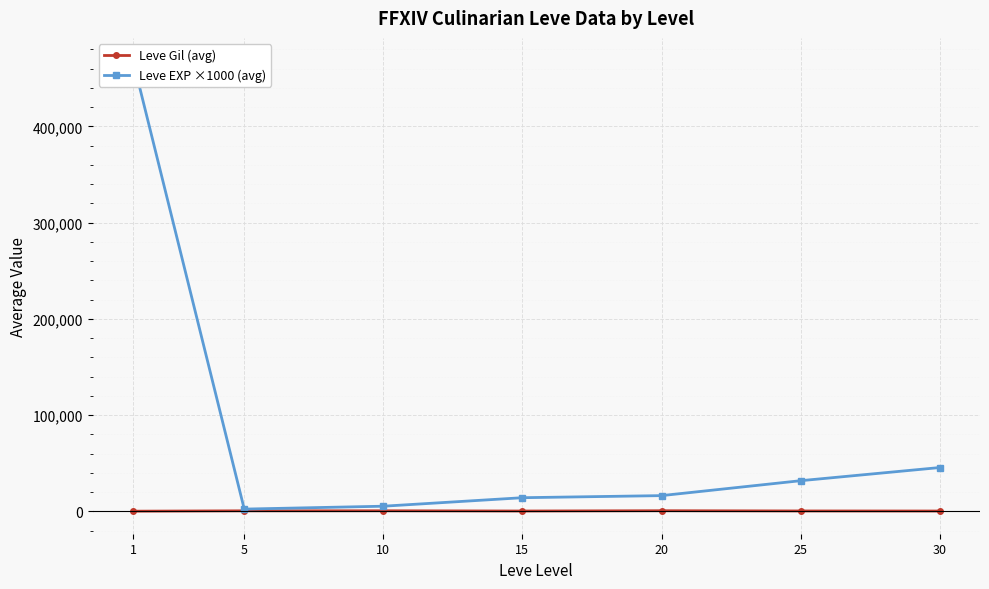

Reading left to right, what are all the values shown in this chart?

Leve Gil (avg): 1=163.5	5=528.3	10=576.7	15=323.3	20=628.3	25=391.7	30=322.5
Leve EXP ×1000 (avg): 1=468500.0	5=2333.3	10=5333.3	15=14166.7	20=16333.3	25=31833.3	30=45500.0